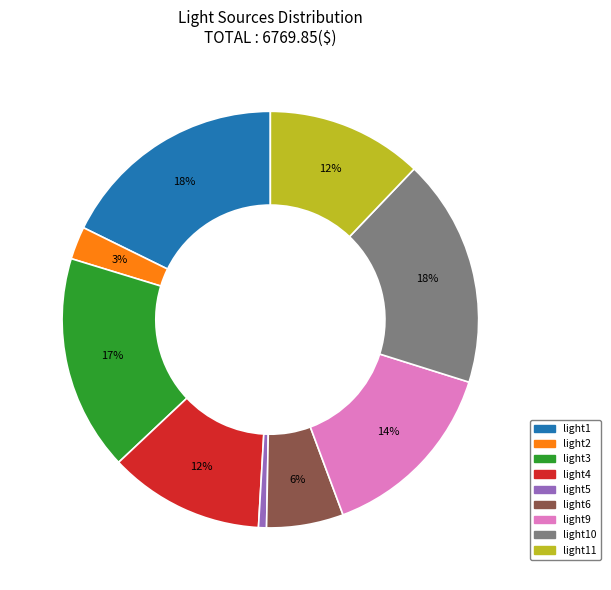

Combined, do light5 and light11 account for over 50%?

No